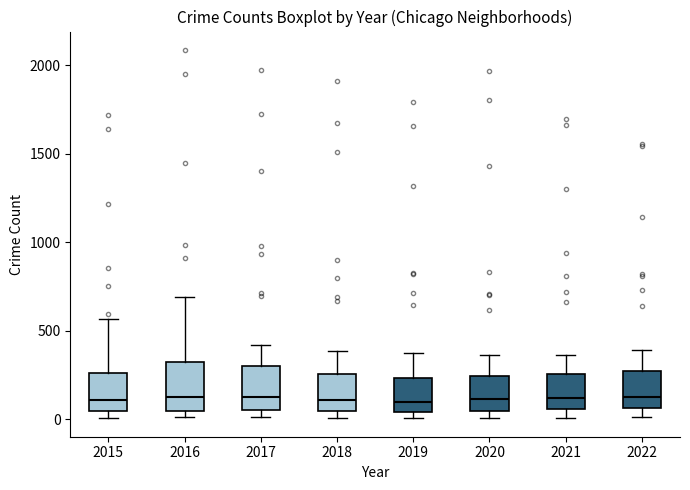

Reading left to right, transcribe this box plot: for each box, give where its median line is, the range the box spans, and where its two whiskers end, as read against the y-axis. The values are not printed on the chart, so give them approximately, as read against the axis.

2015: median 100, box 50 to 250, whiskers 0 to 550
2016: median 150, box 50 to 300, whiskers 0 to 700
2017: median 100, box 50 to 300, whiskers 0 to 400
2018: median 100, box 50 to 250, whiskers 0 to 400
2019: median 100, box 50 to 250, whiskers 0 to 400
2020: median 100, box 50 to 250, whiskers 0 to 350
2021: median 100, box 50 to 250, whiskers 0 to 350
2022: median 150, box 50 to 250, whiskers 0 to 400